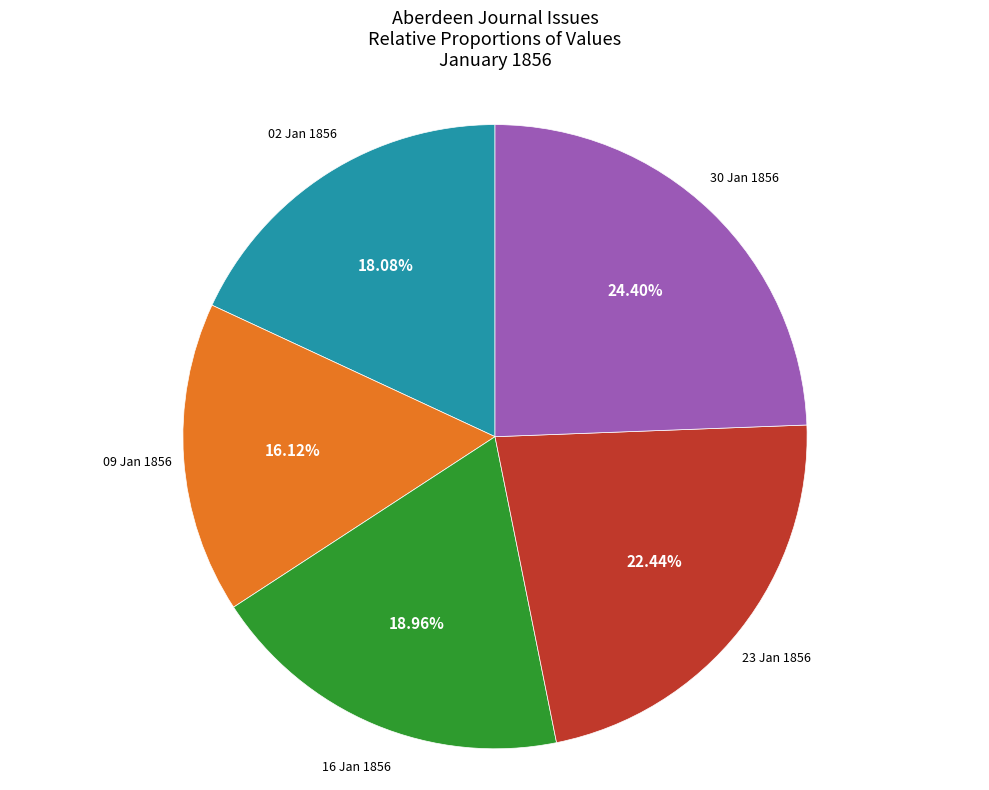

Is there any slice that represents more than half of the pie?

No